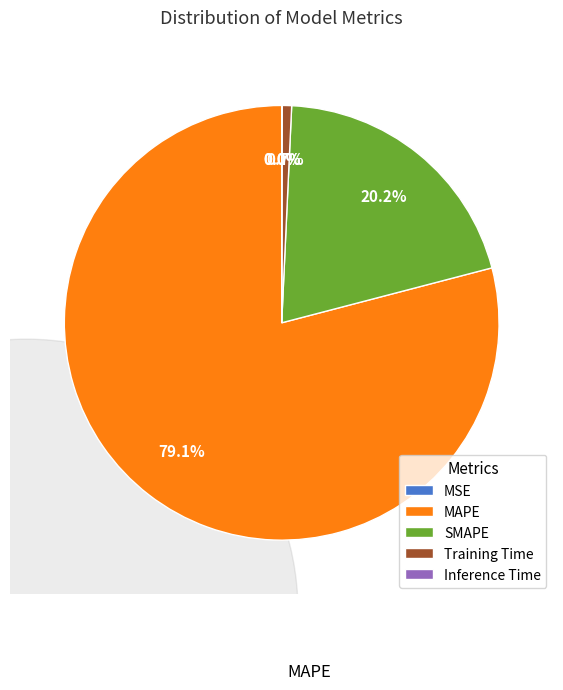

Count the number of slices in the pie.

5